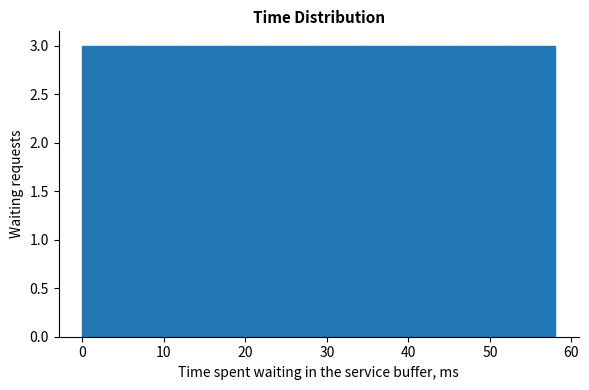

What is the height of the bar covering 52.2 to 58.0 on the x-axis? Neither the bar edges nor the heights are printed on the chart, so give them approximately, as read against the axes.

3